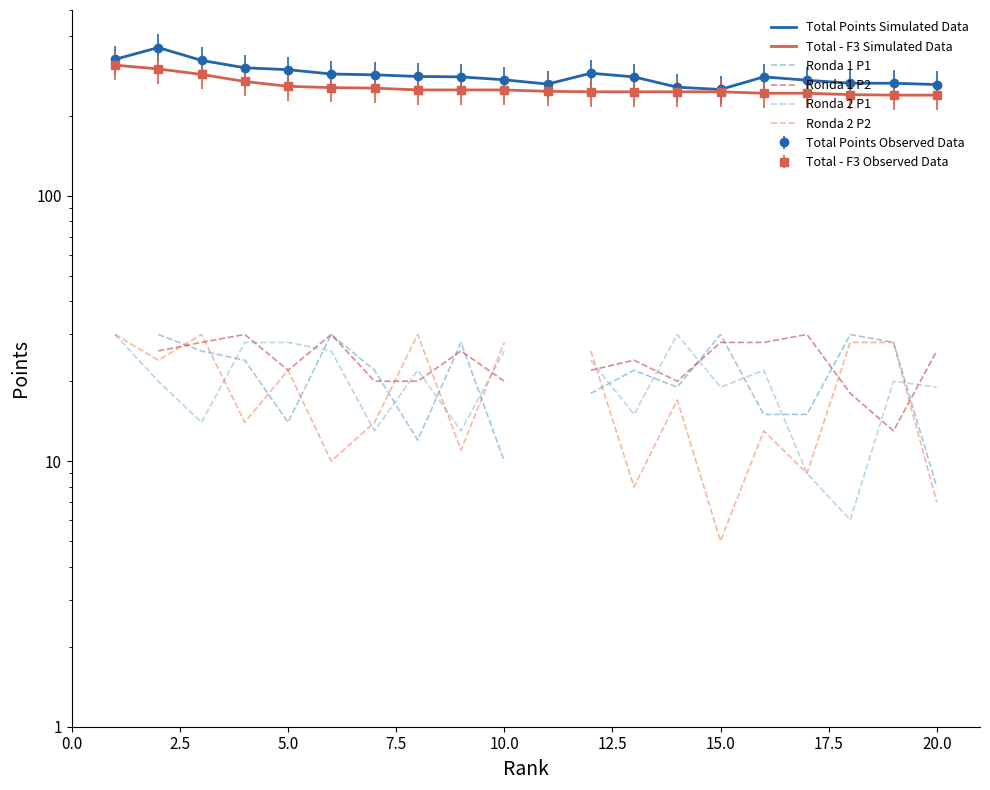

What are all the series names shown in the legend?

Total Points Simulated Data, Total - F3 Simulated Data, Ronda 1 P1, Ronda 1 P2, Ronda 2 P1, Ronda 2 P2